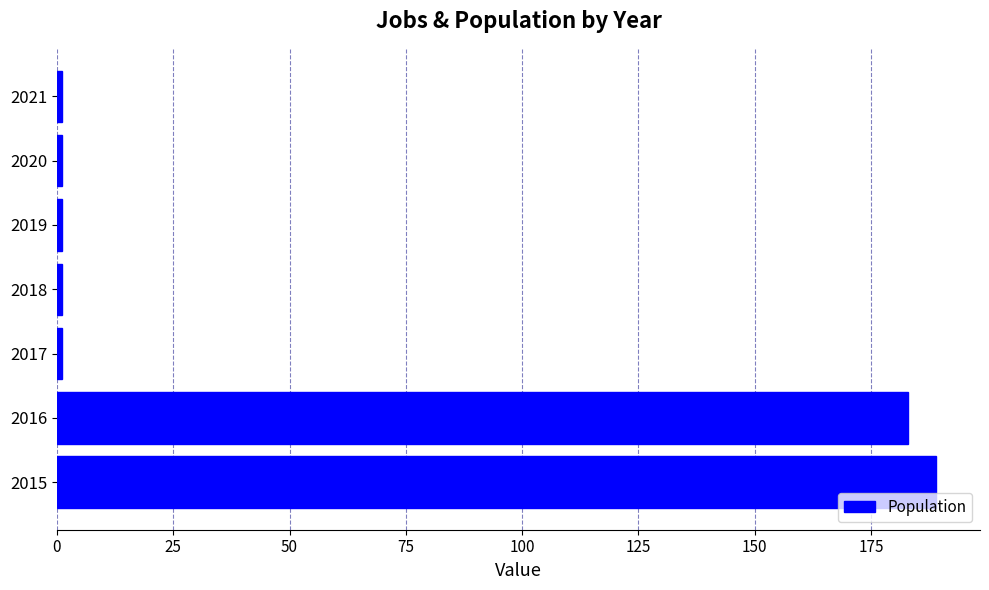

How many series are shown in this chart?

1